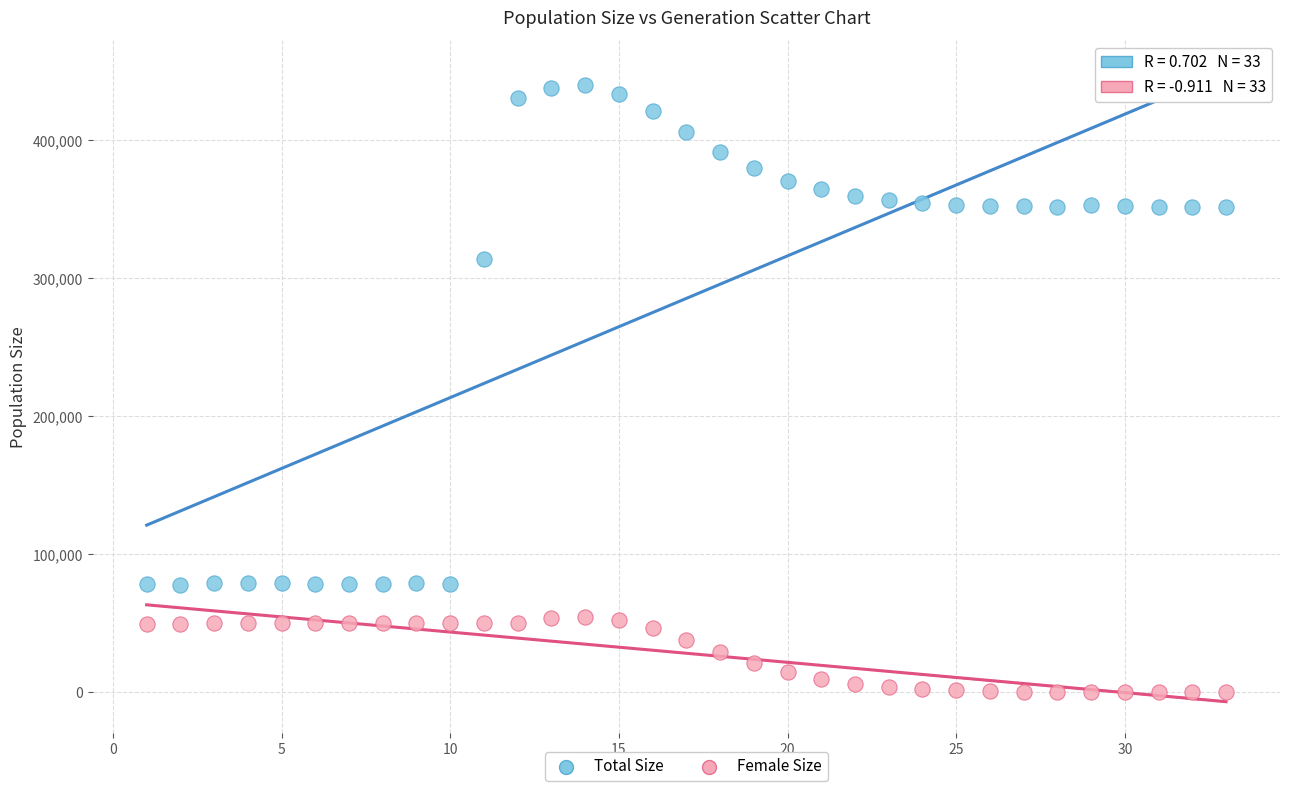

What are all the series names shown in the legend?

Total Size, Female Size